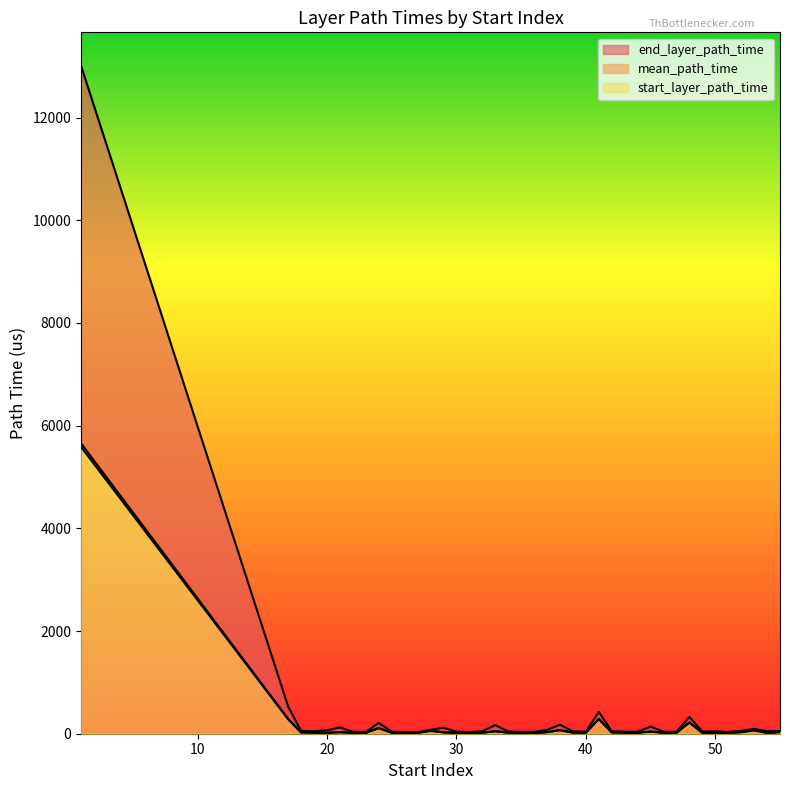

At which label does mean_path_time reach its minimum?

27